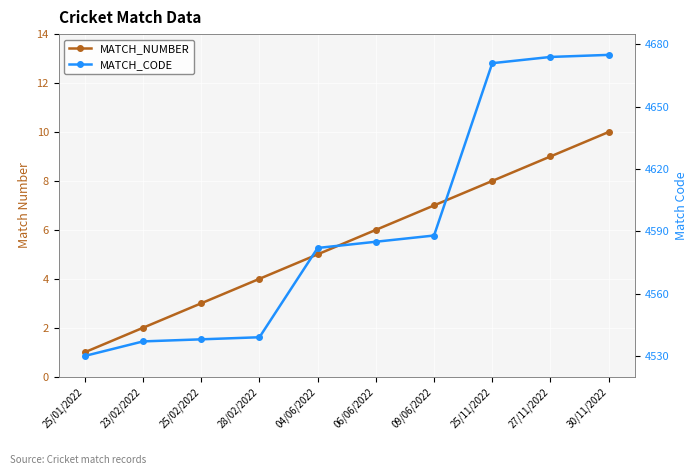

True or false: MATCH_NUMBER and MATCH_CODE intersect in this chart.

False